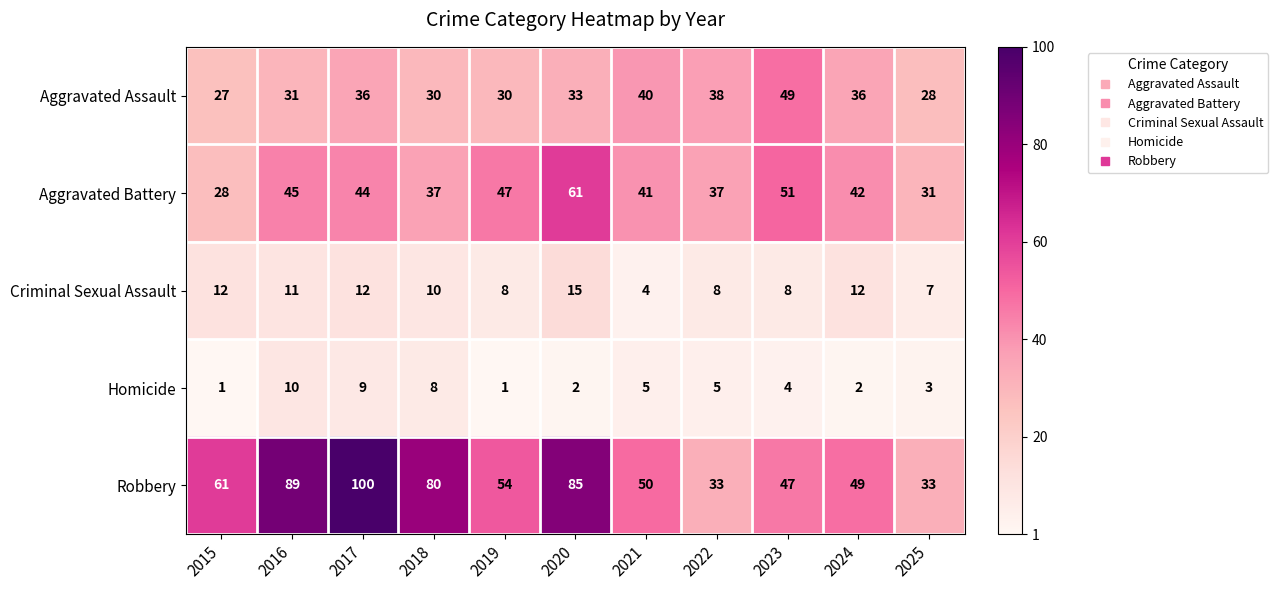

Is it true that Homicide equals 2 at 2024?

True